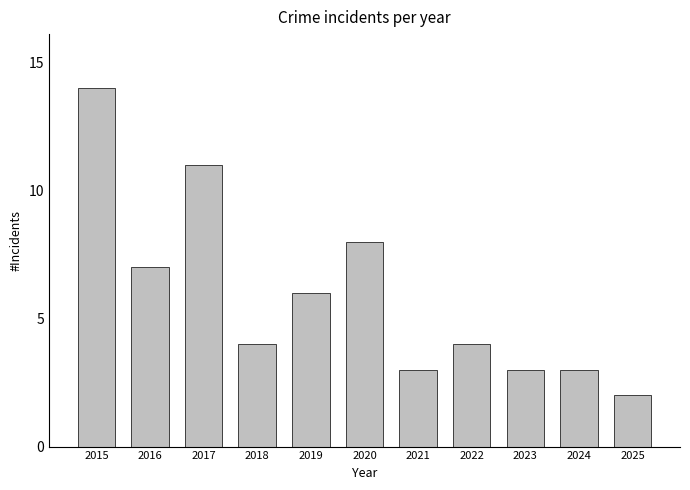

Which category has the lowest value across all series?

2025